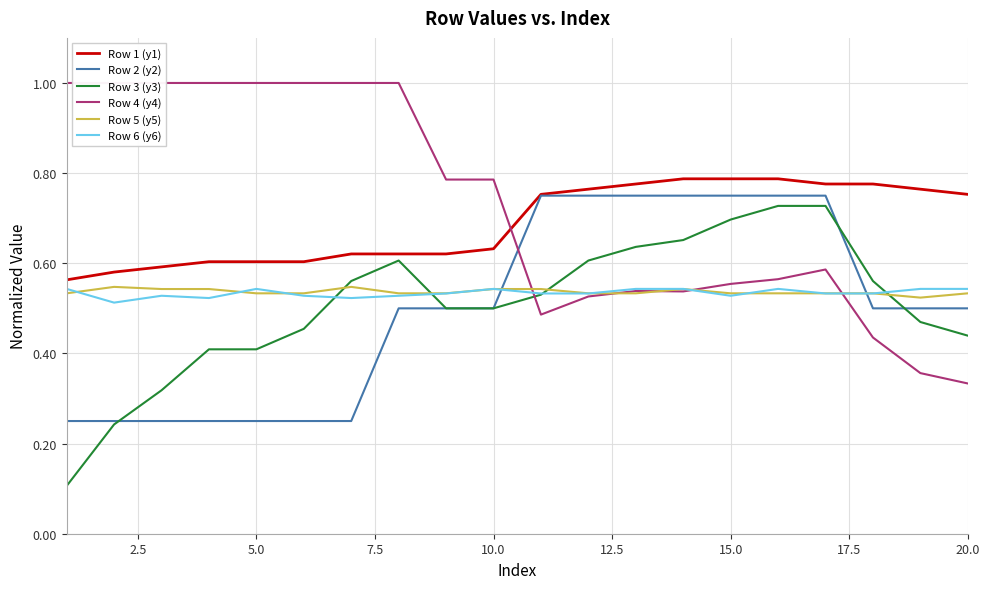

How many intersections are there between Row 2 (y2) and Row 5 (y5)?

2